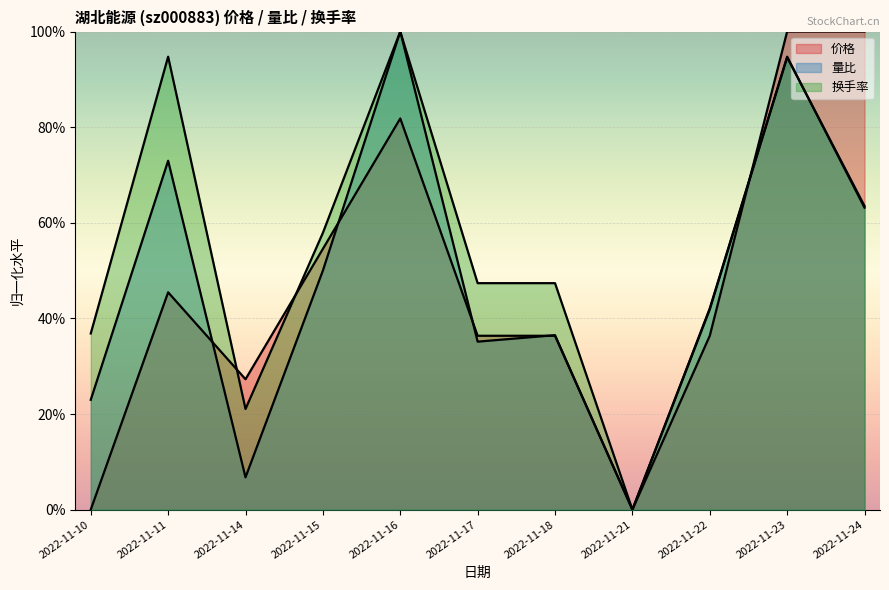

Rank the categories by 换手率 value from highest to lowest.

2022-11-16, 2022-11-11, 2022-11-23, 2022-11-24, 2022-11-15, 2022-11-17, 2022-11-18, 2022-11-22, 2022-11-10, 2022-11-14, 2022-11-21